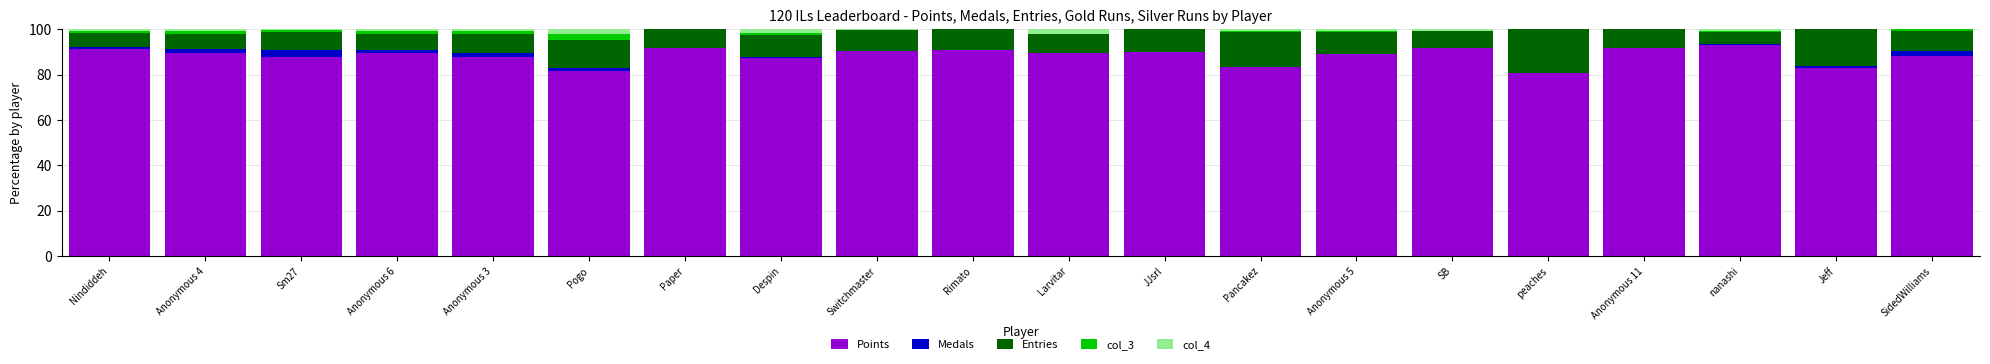

What is the sum of all Points values?

1768.6